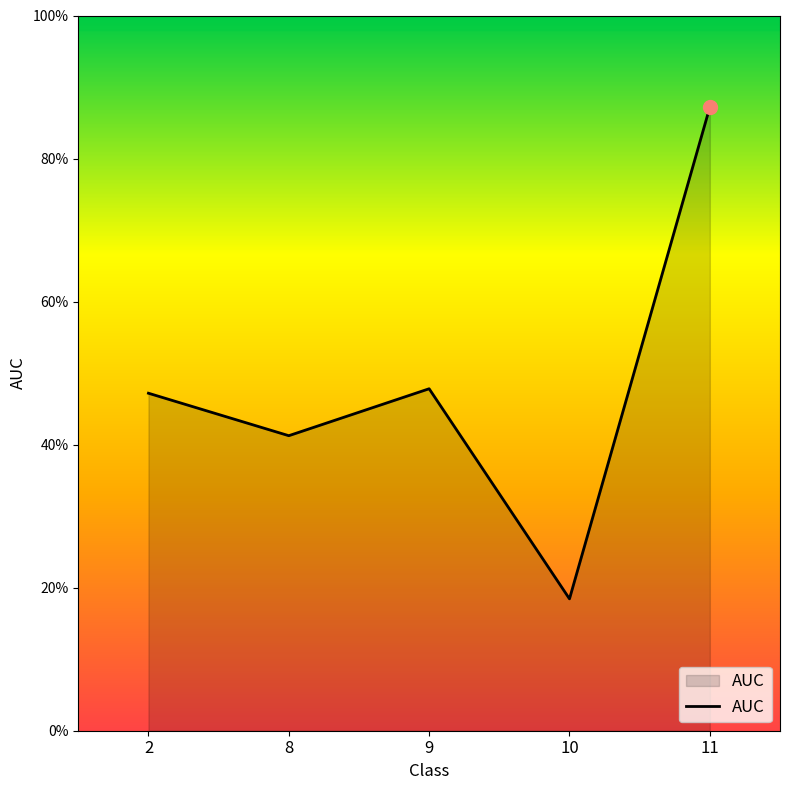

Rank the categories by value from highest to lowest.

11, 9, 2, 8, 10